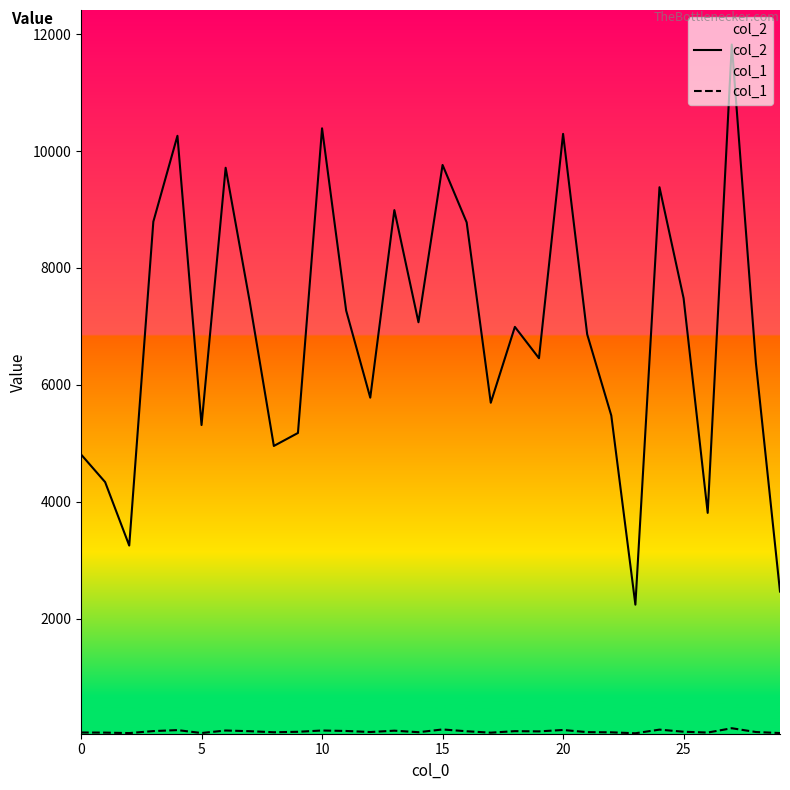

What is the label of the 15th point from the left?

14